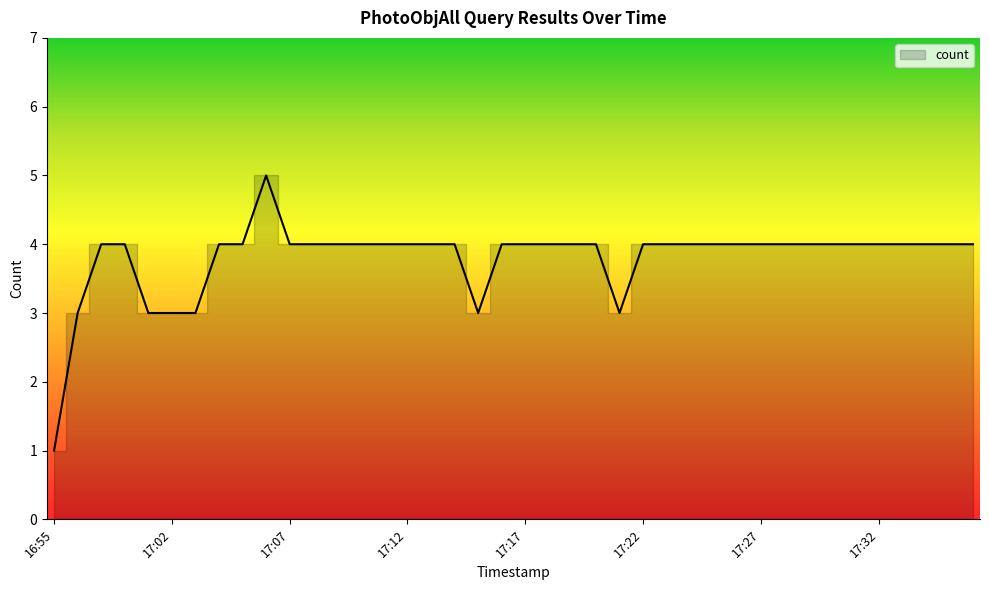

What is the value of the 16th point from the left?

4